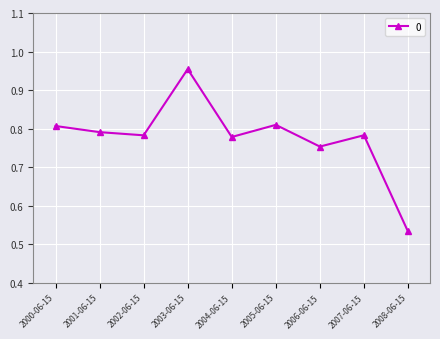

Count the values in the range 0 to 1.

9